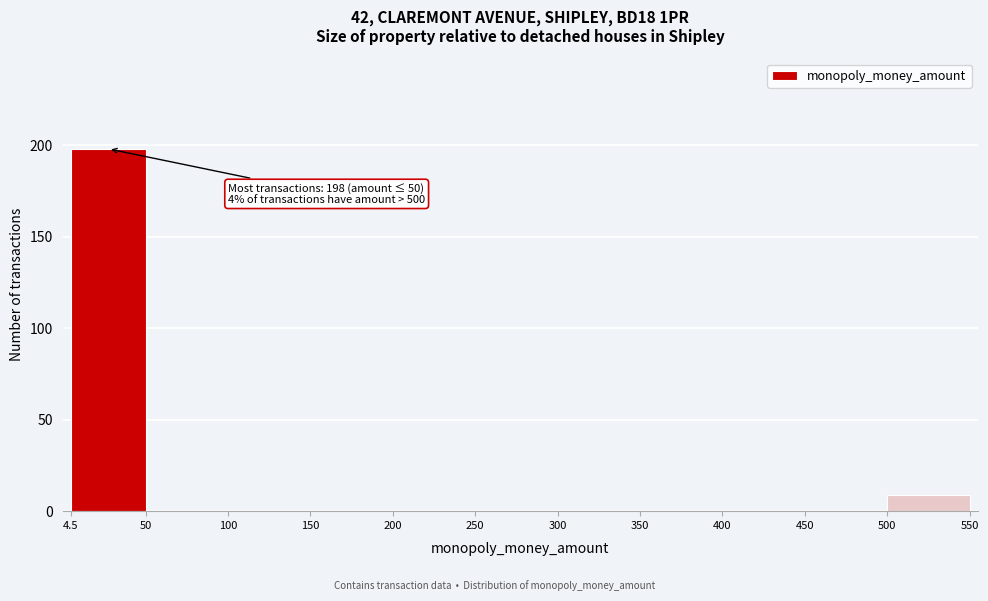

Over which range of the x-axis is the bar tallest?

4.5 to 50